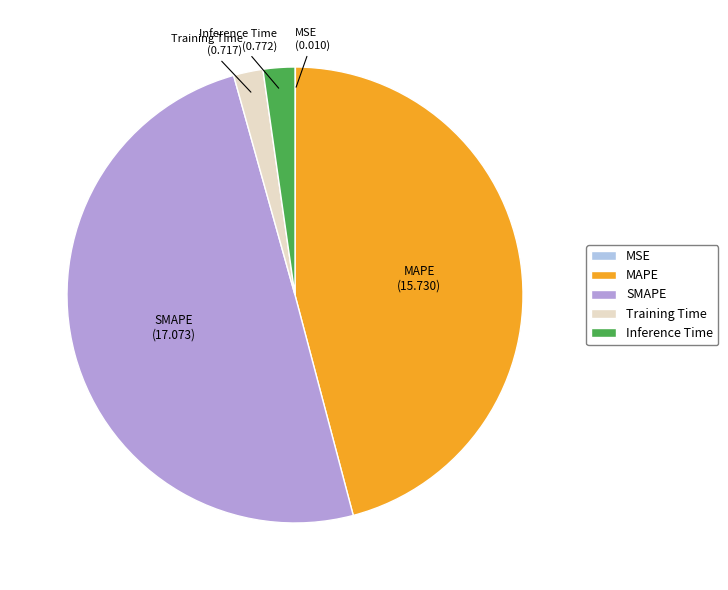

True or false: Training Time accounts for 12% of the total.

False